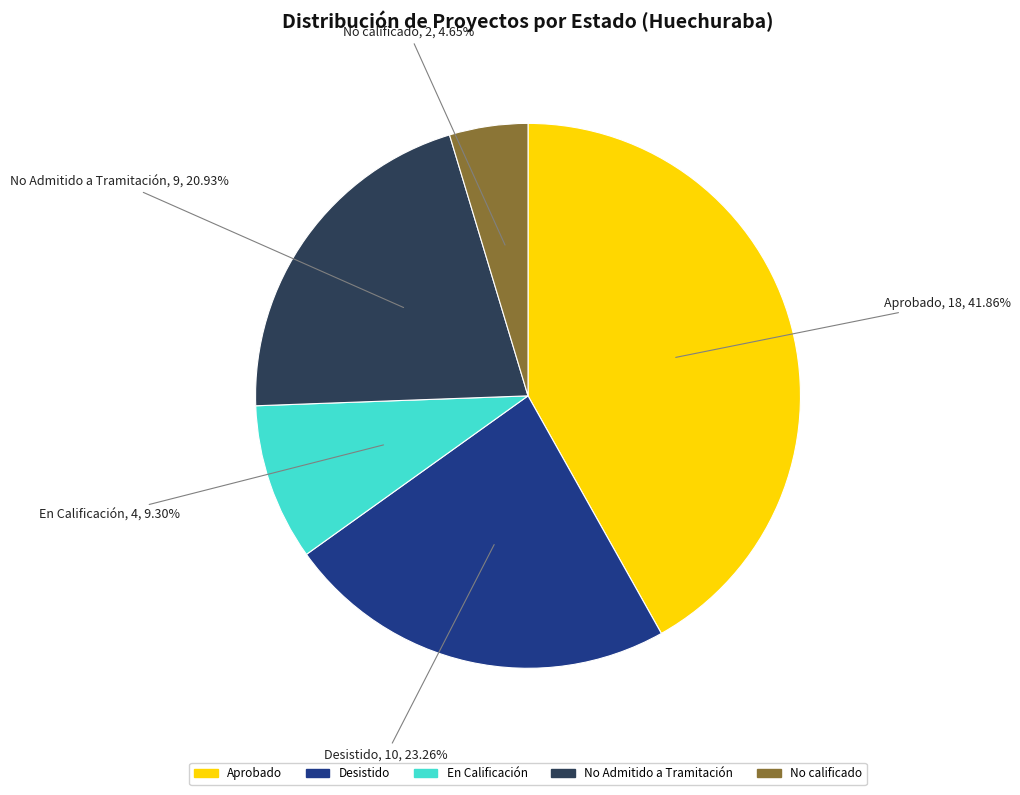

To the nearest percent, what percentage of the pie is En Calificación?

9%